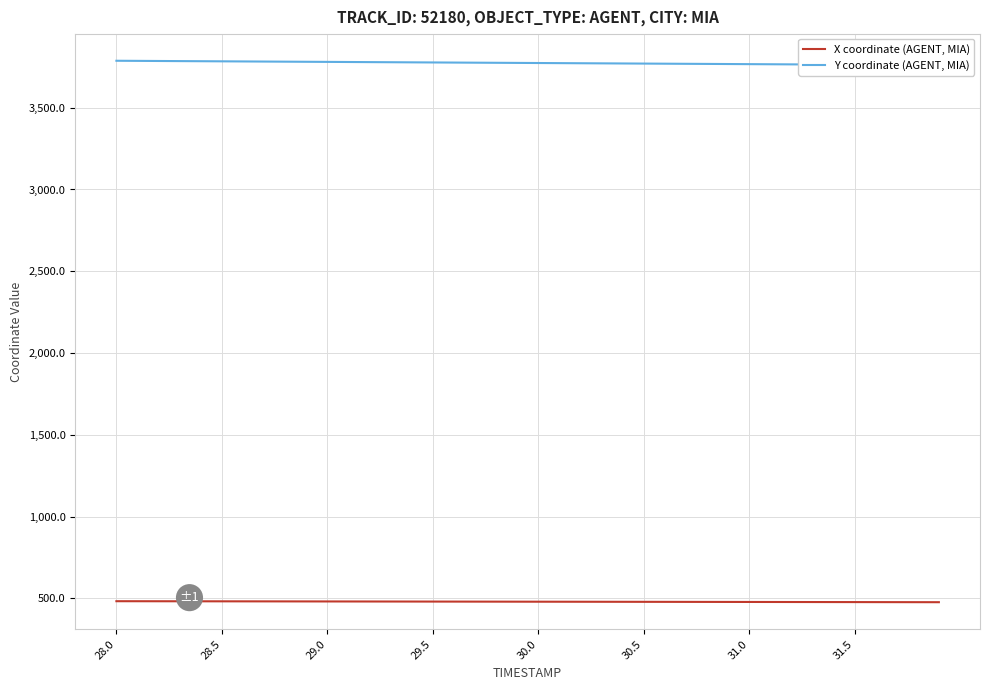

True or false: Y coordinate (AGENT, MIA) and X coordinate (AGENT, MIA) cross at least once.

False